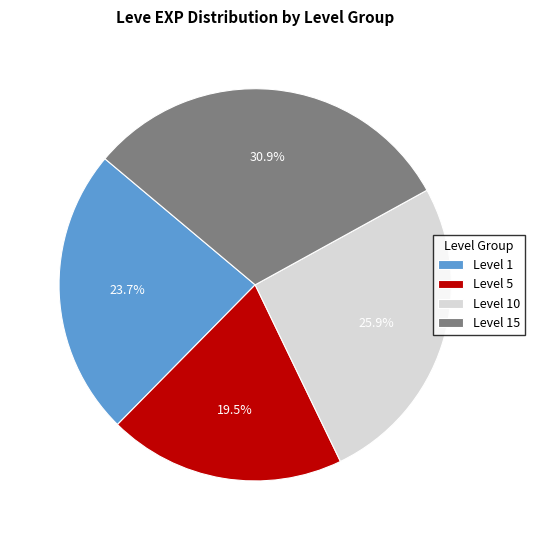

Rank the categories by value from lowest to highest.

Level 5, Level 1, Level 10, Level 15